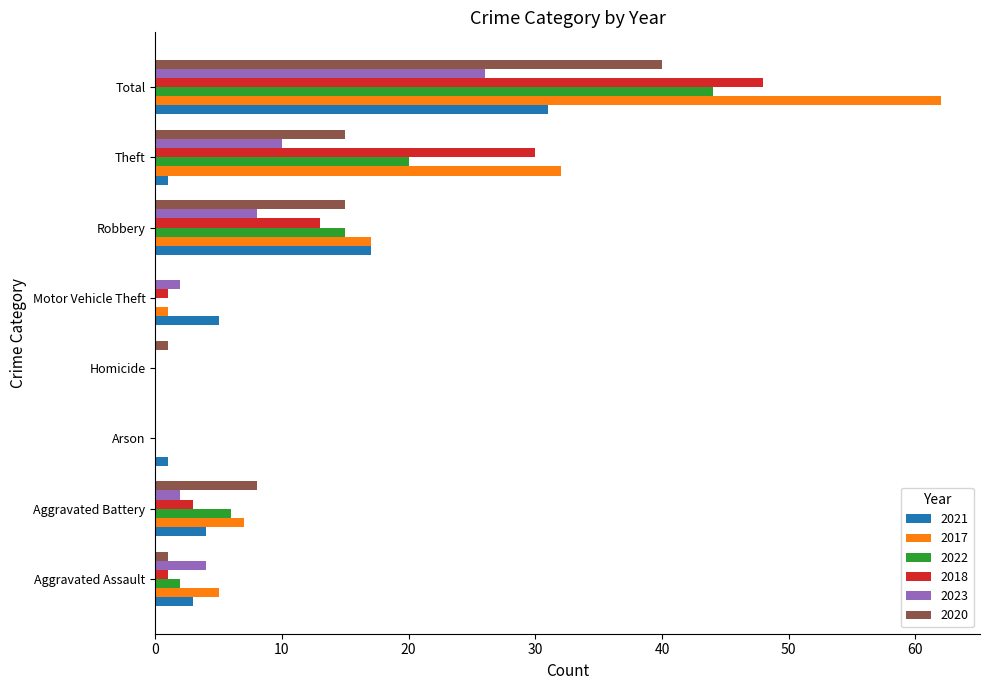

Which series has the largest total across all categories?

2017